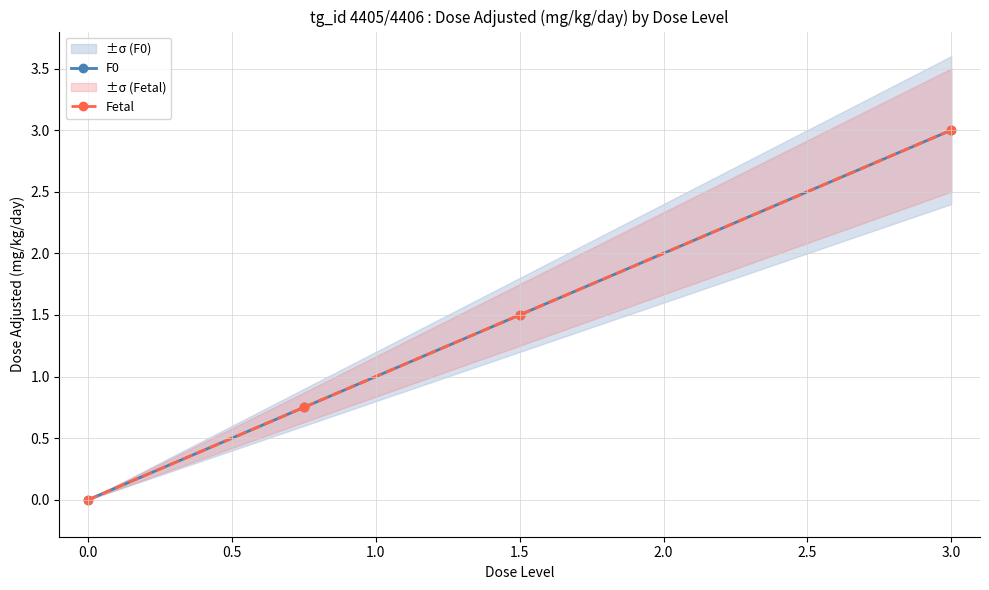

The F0 series shows 1.1 at 0.0. True or false?

False